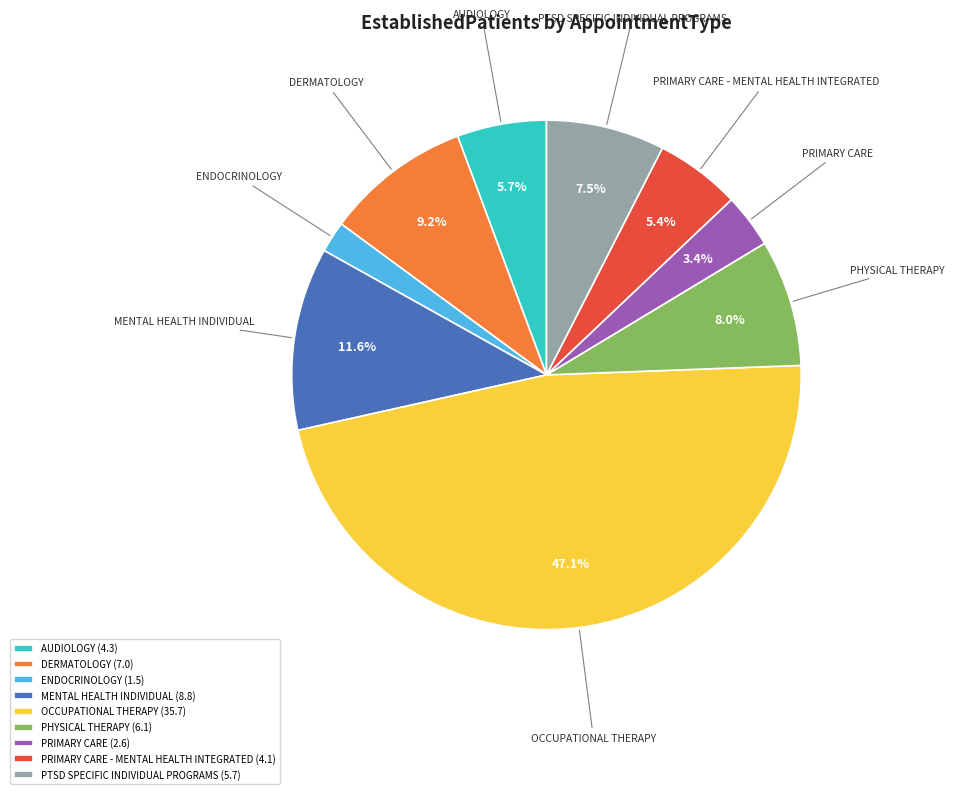

Count the number of slices in the pie.

9